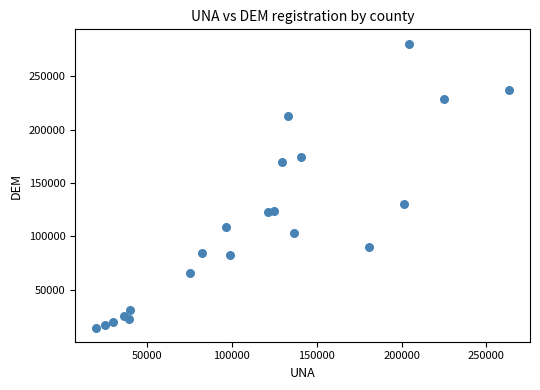

What is the range of Y values (max minus min)?

265931